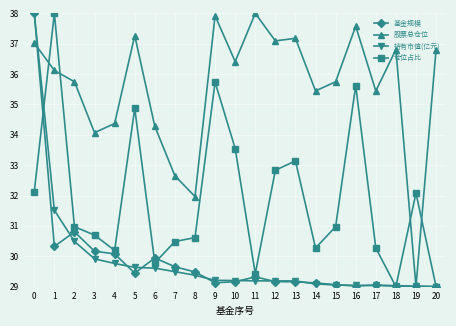

Is the value of 仓位占比 at 13 greater than the value of 基金规模 at 2?

Yes